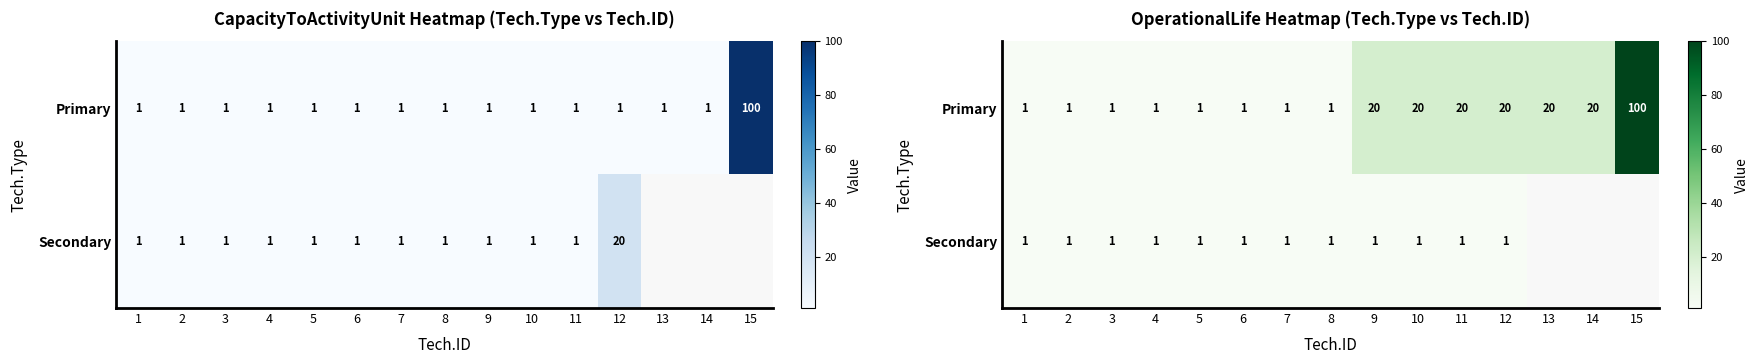

What is the average value of the Primary series?

15.2